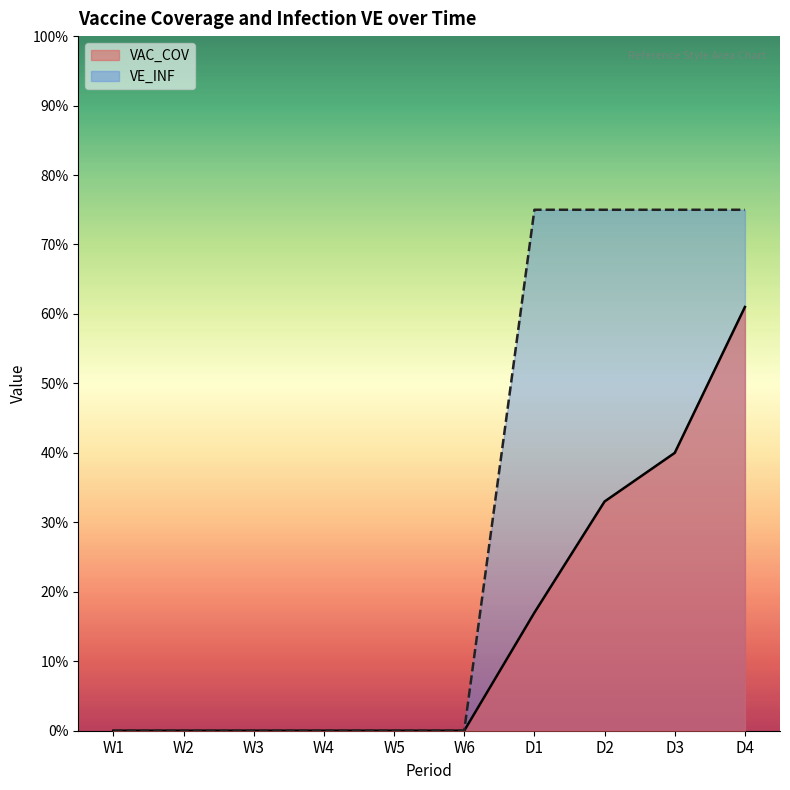

At which category does the chart reach its peak across all series?

D1